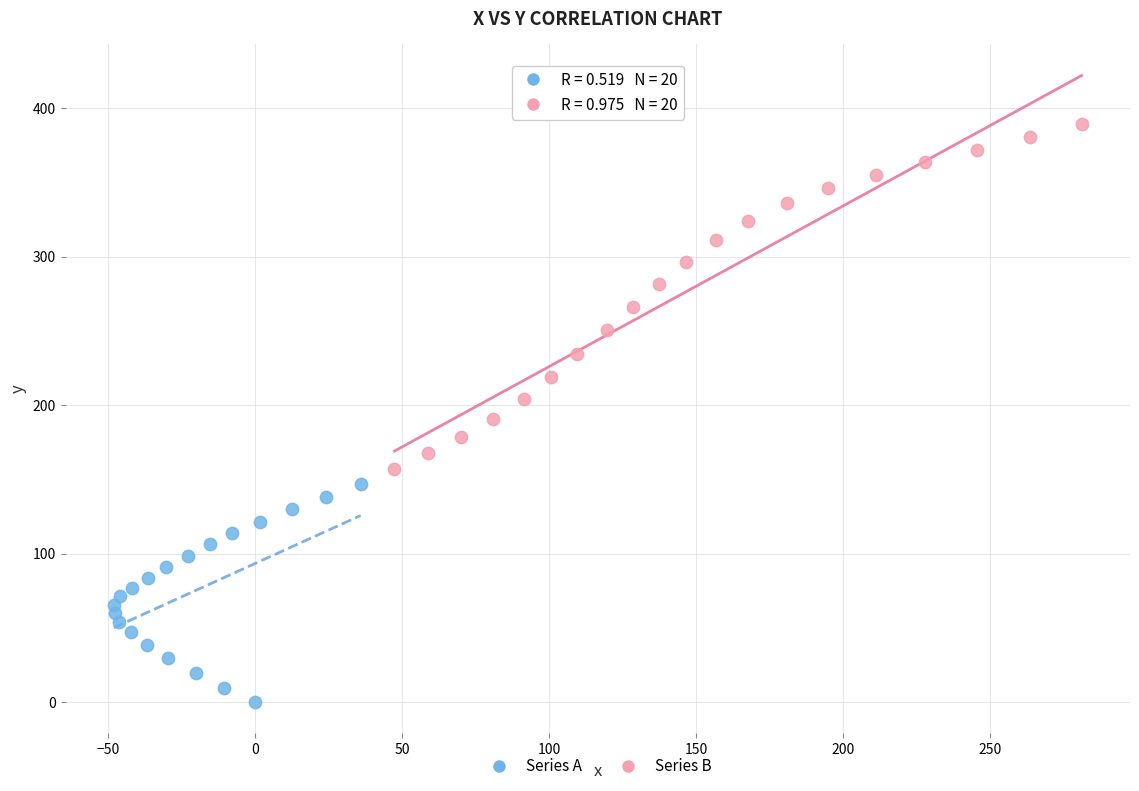

Which series reaches the maximum Y coordinate?

Series B